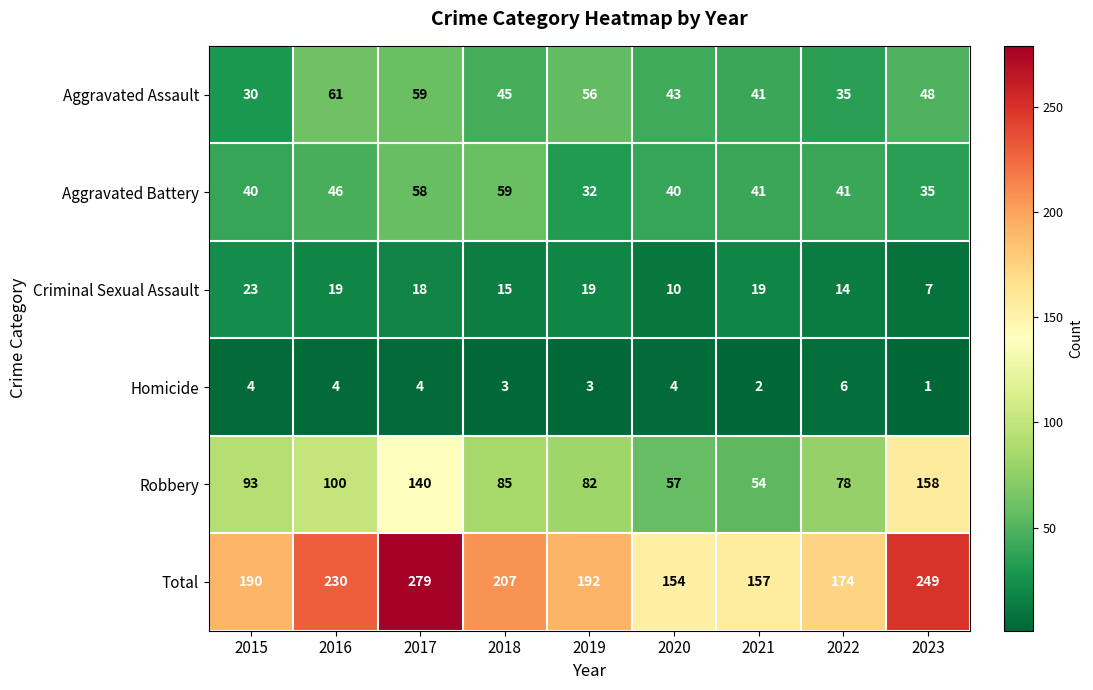

What is the sum of the Criminal Sexual Assault values at 2018 and 2015?

38